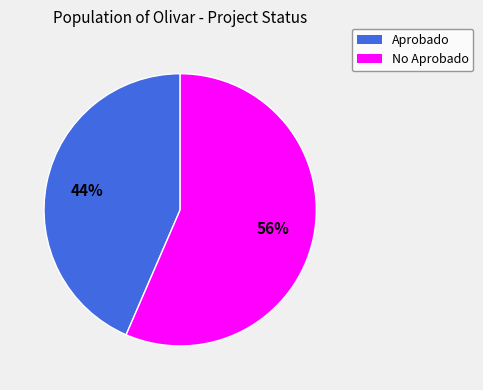

Is there any slice that represents more than half of the pie?

Yes